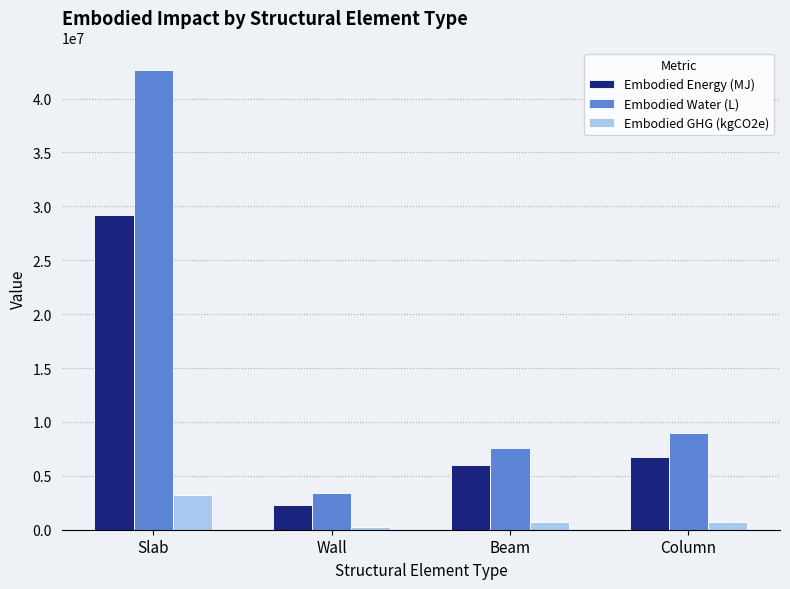

What position from the right is Wall?

3